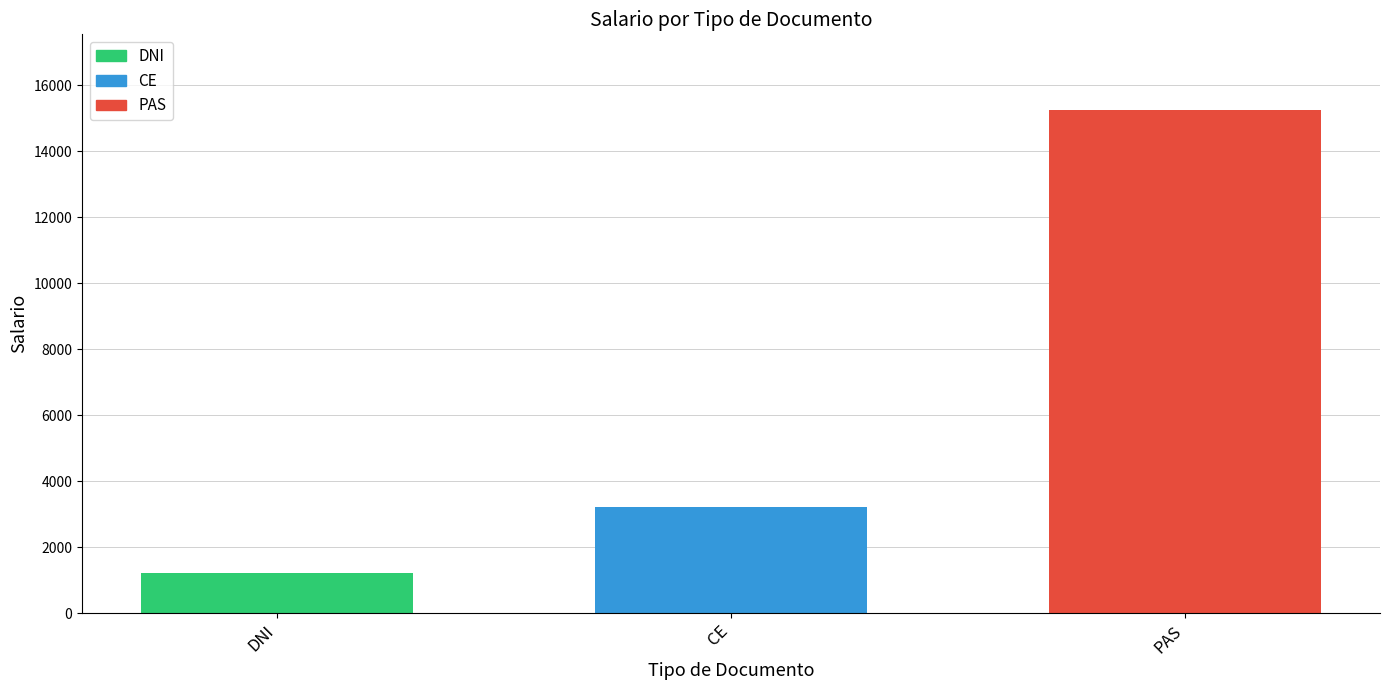

Count the values in the range 1200 to 15250.

3